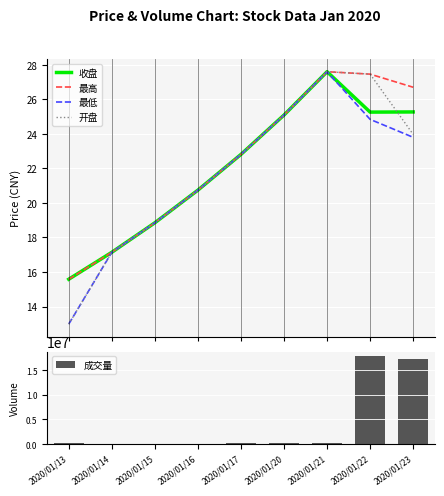

What is the minimum value shown in the chart?

13.0